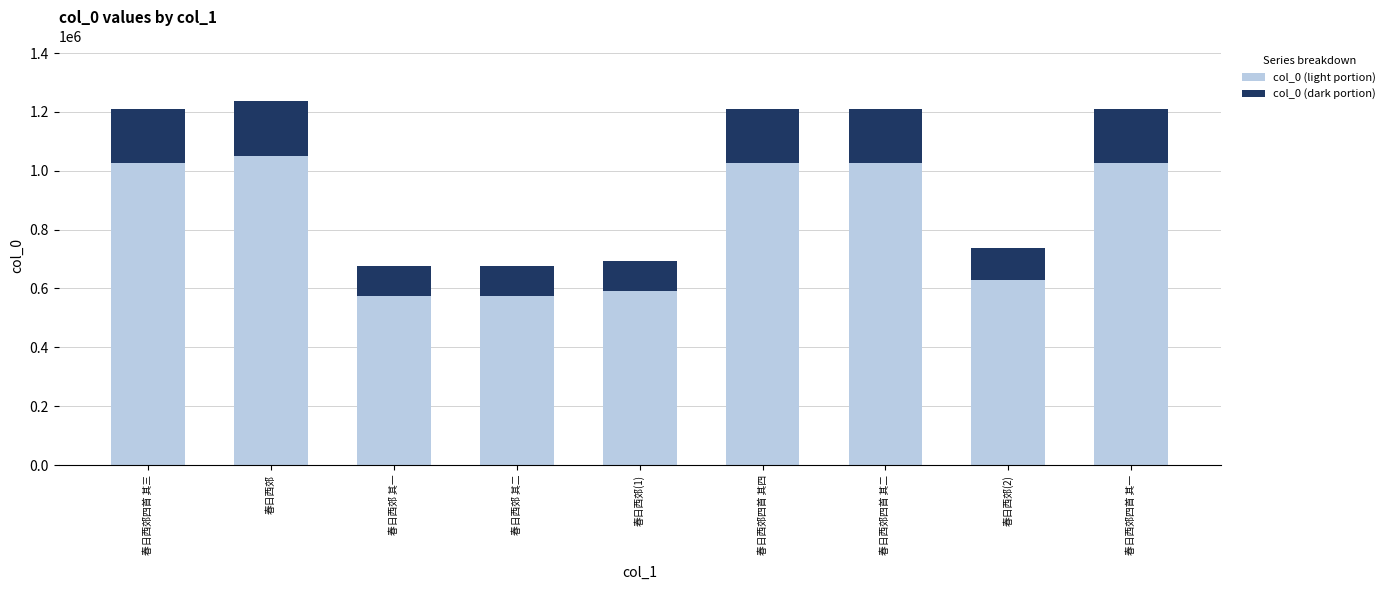

What is the difference between the maximum and minimum values in the col_0 (light portion) series?

477026.8